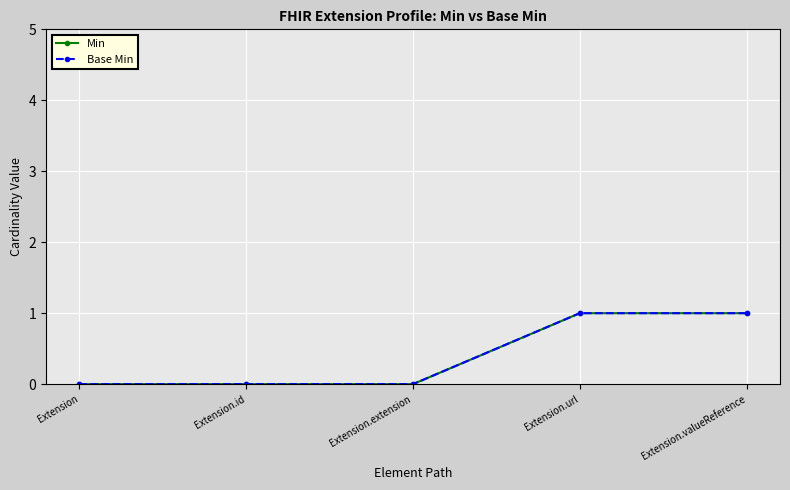

Is this an area chart (filled region under the line)?

No